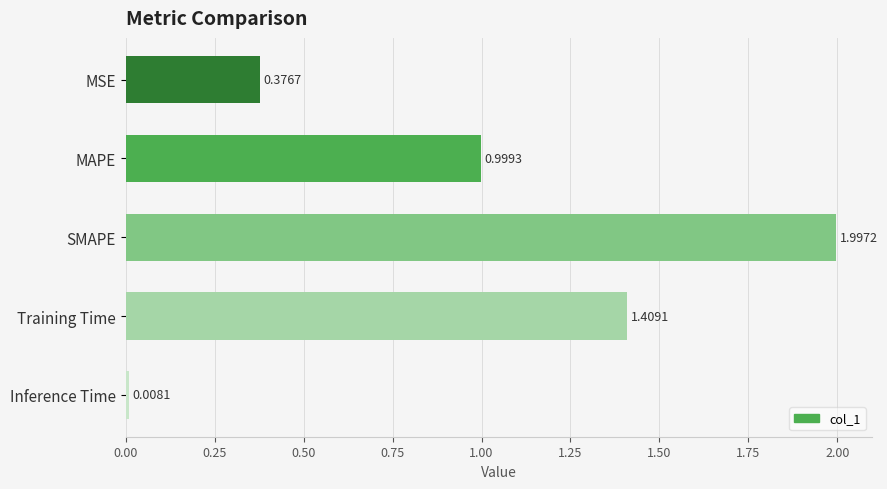

What is the average value?

1.0